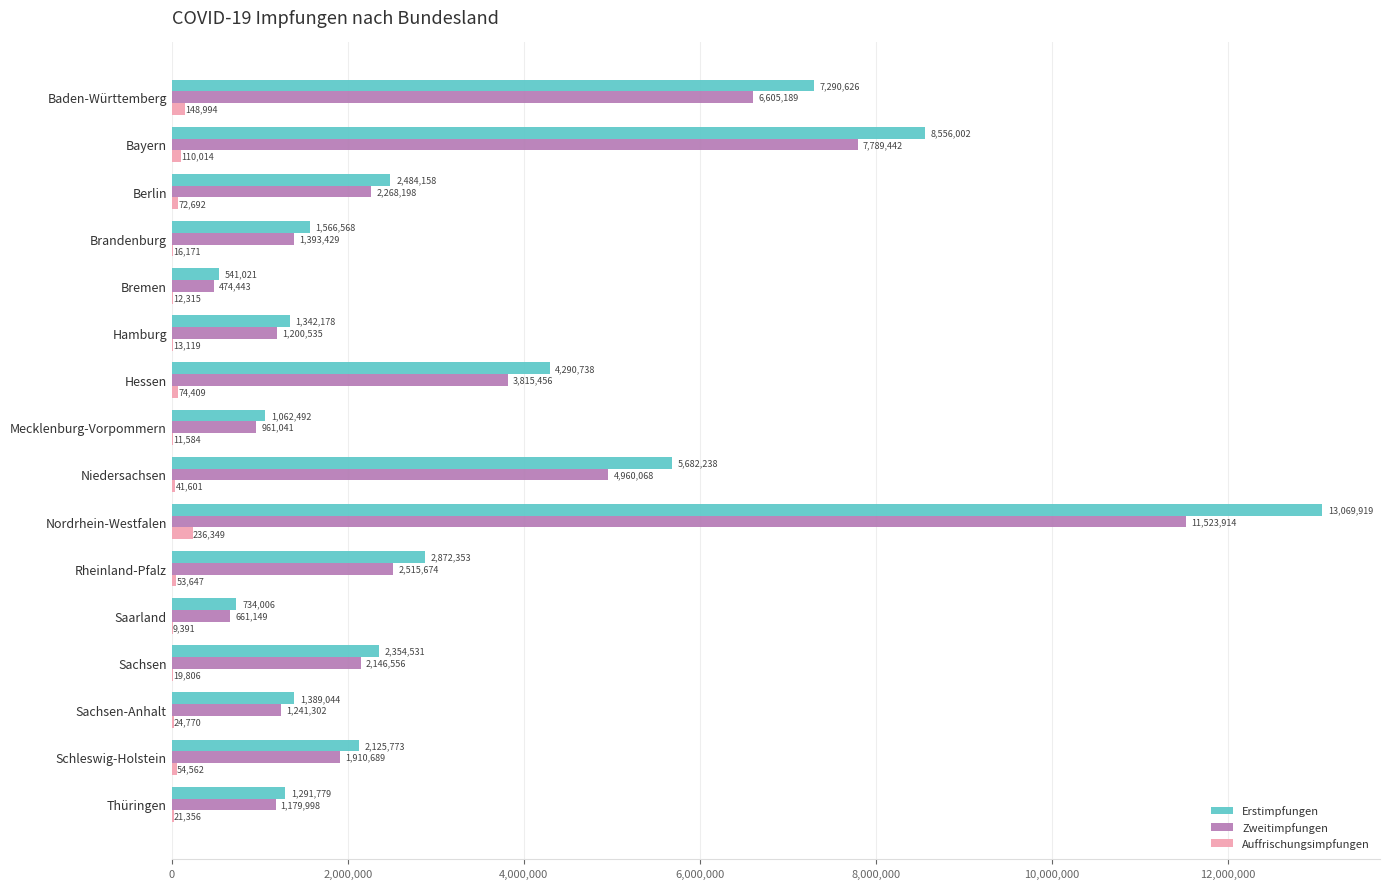

At which label is Zweitimpfungen closest to 5999178?

Baden-Württemberg